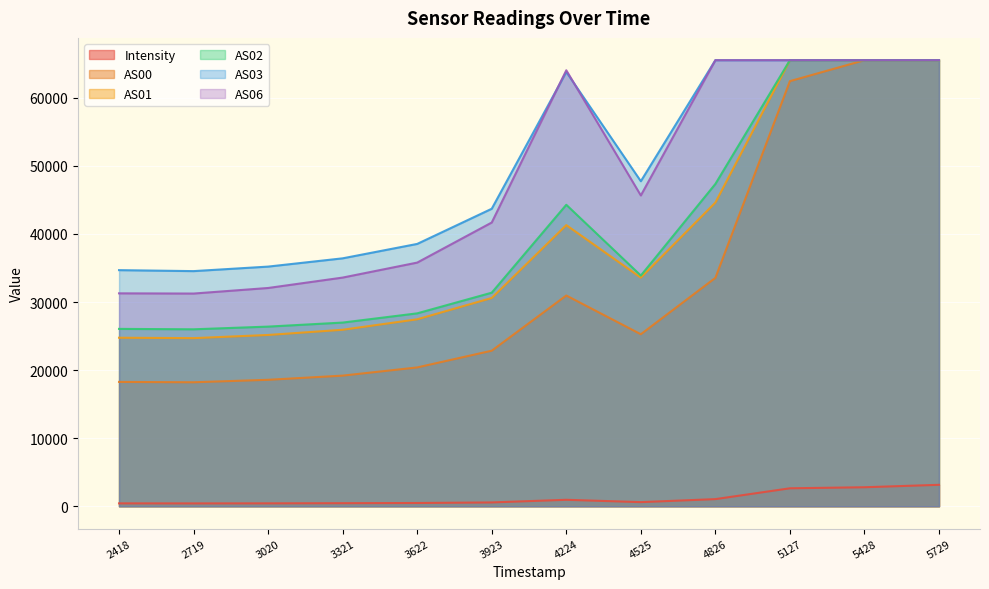

The AS01 series shows 39371.8 at 2719. True or false?

False